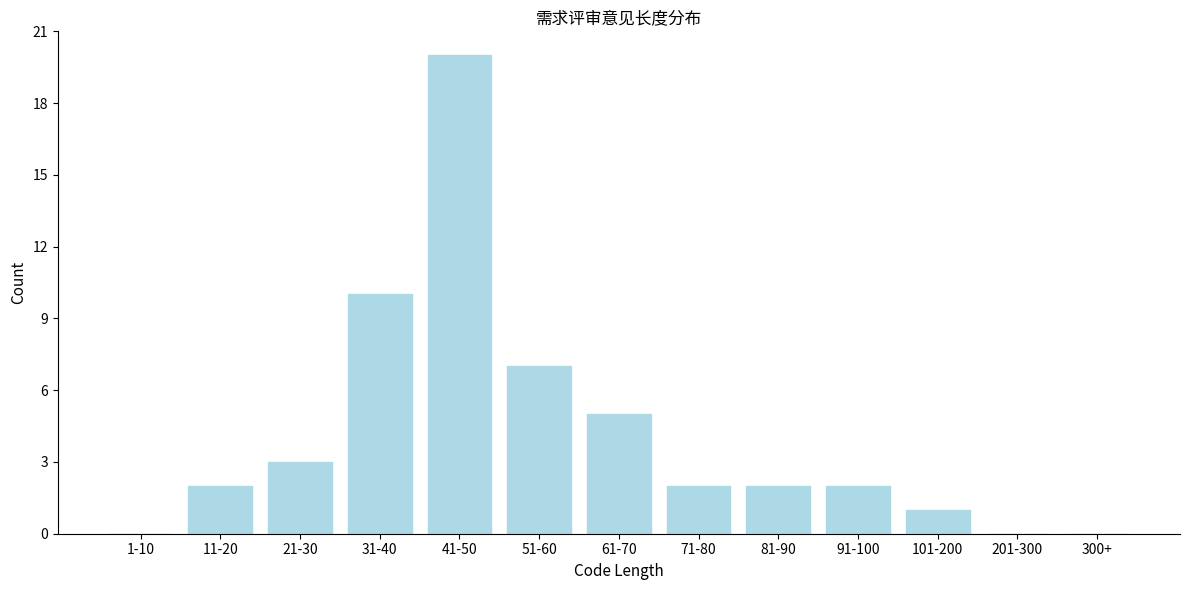

Reading left to right, extract all data points from this chart.

1-10=0	11-20=2	21-30=3	31-40=10	41-50=20	51-60=7	61-70=5	71-80=2	81-90=2	91-100=2	101-200=1	201-300=0	300+=0